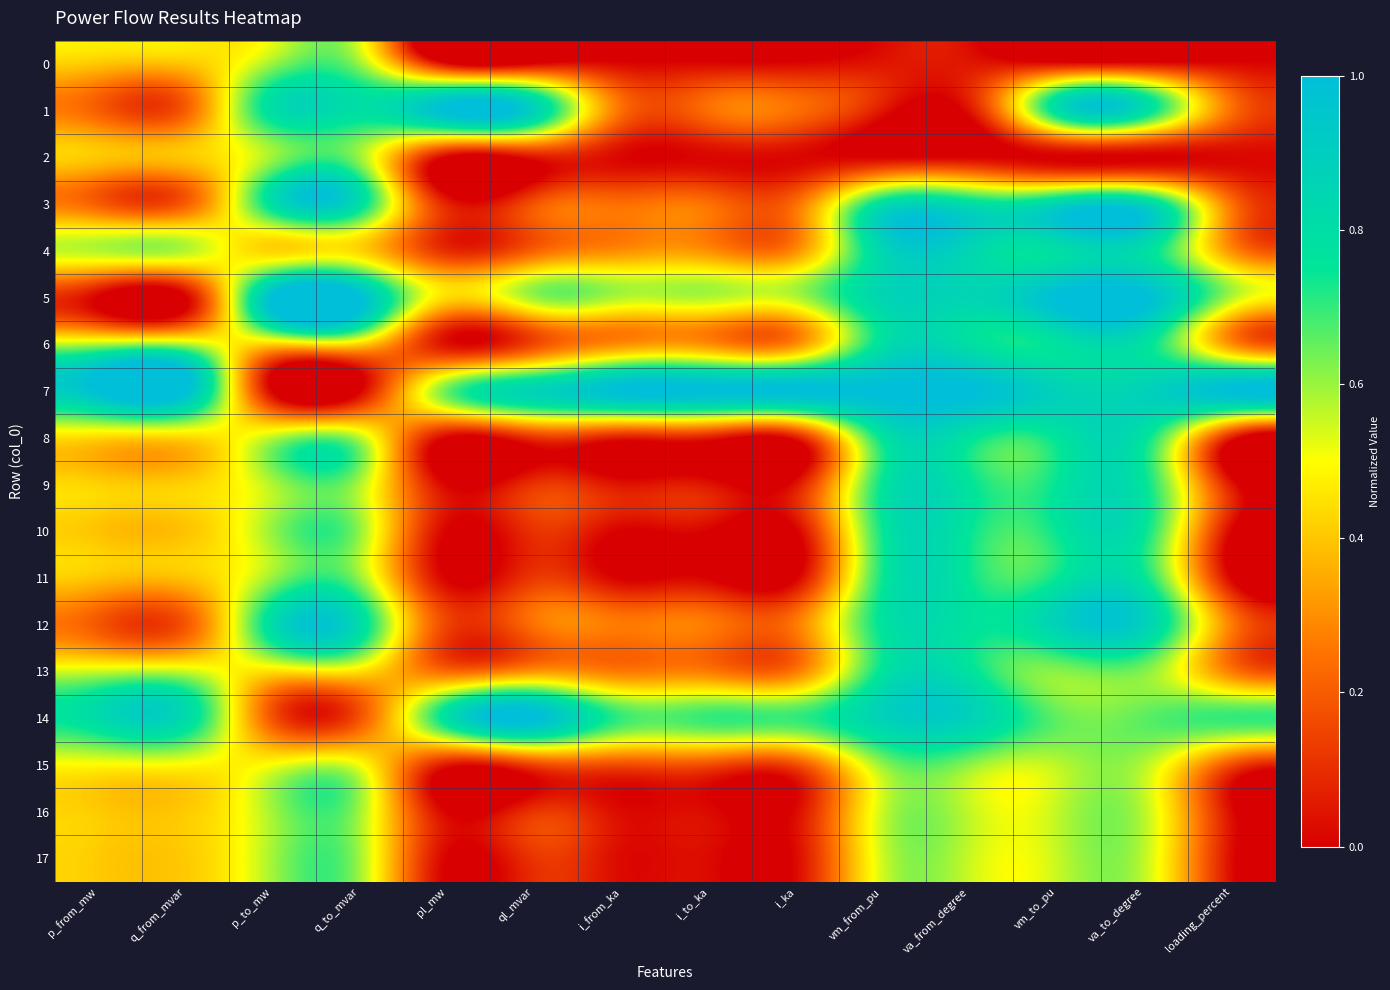

What is the total value across all series at q_from_mvar?

7.9